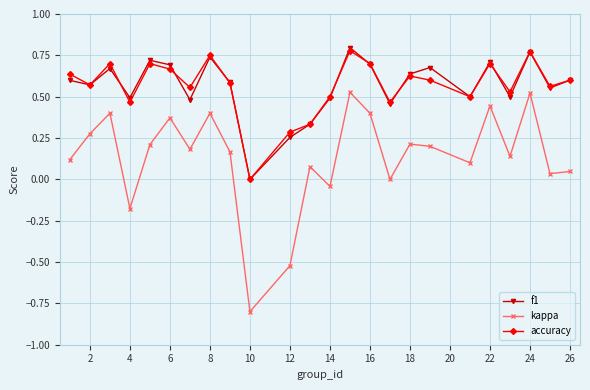

True or false: kappa has more than 2 interior local peaks.

True